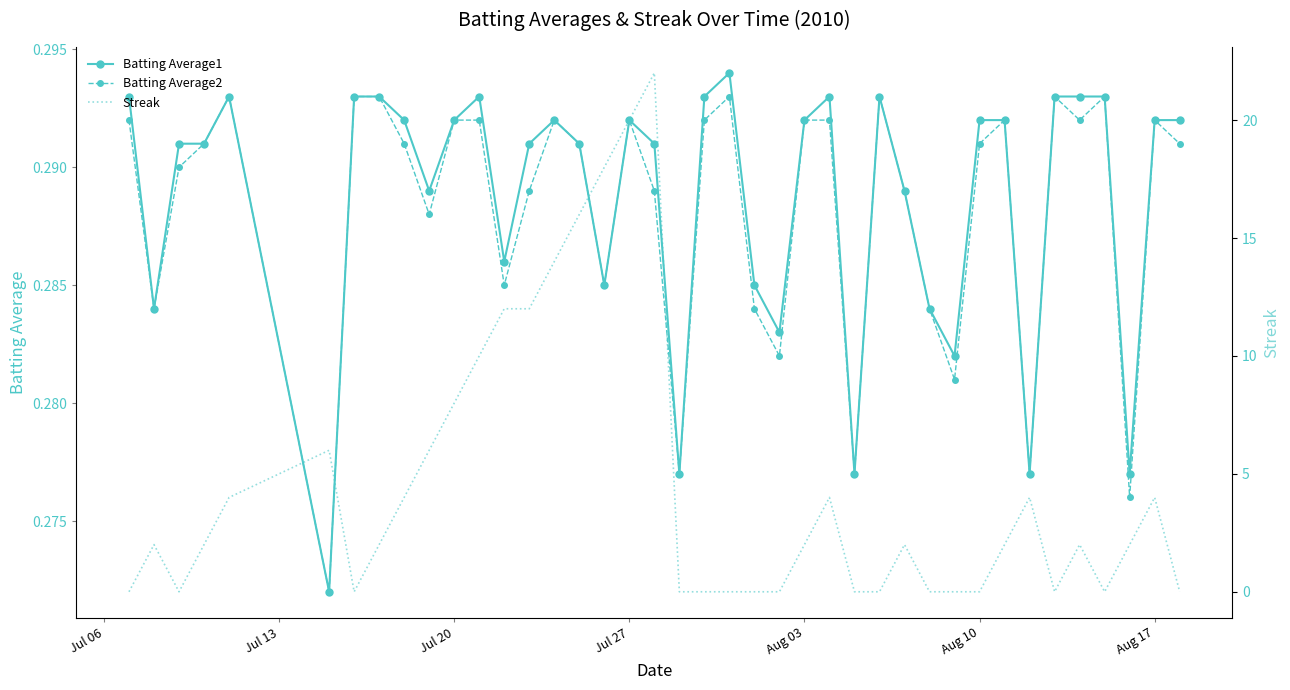

True or false: Batting Average1 and Batting Average2 intersect in this chart.

False